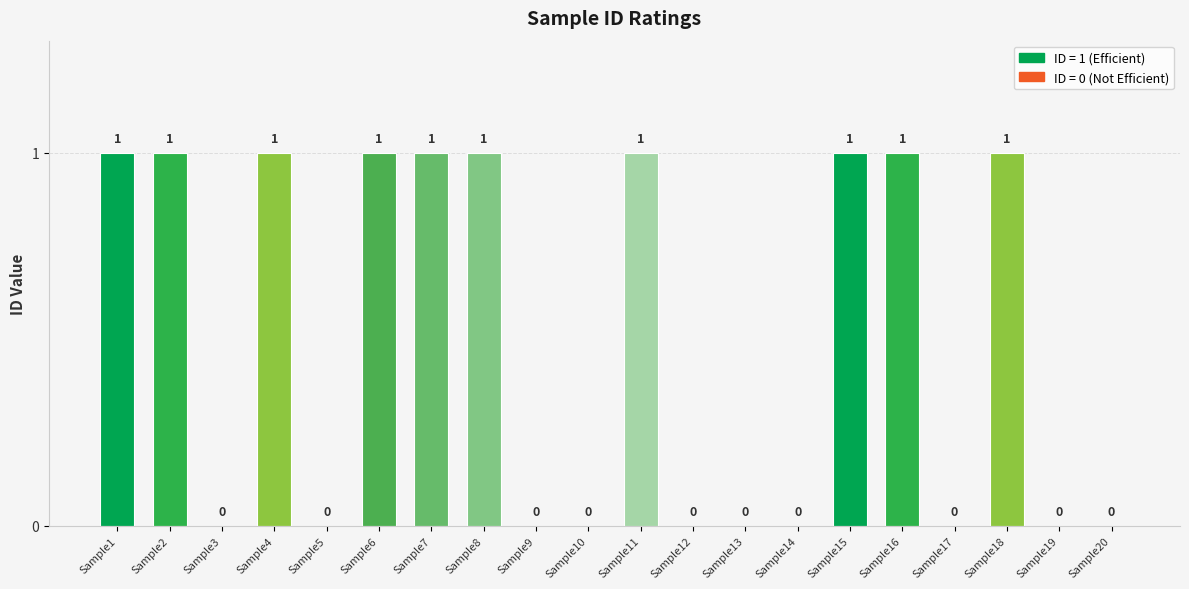

The chart shows a value of -1 at Sample3. True or false?

False